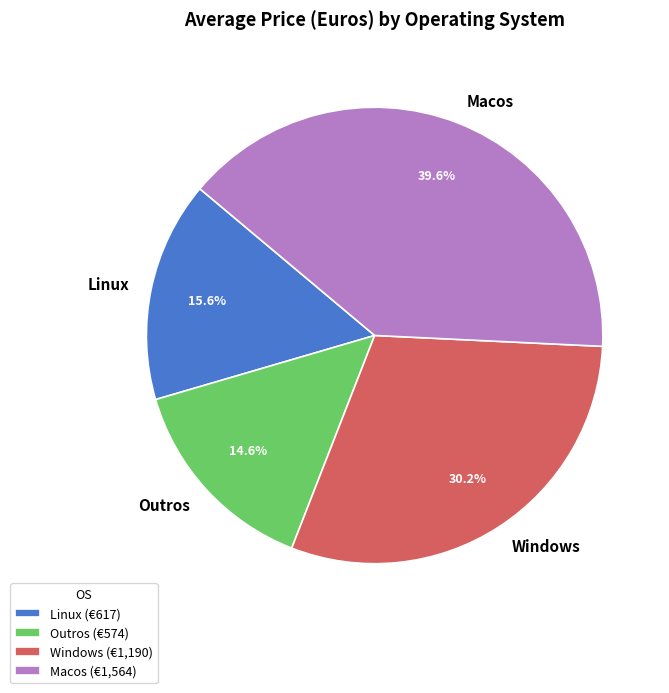

Rank the categories by value from lowest to highest.

Outros, Linux, Windows, Macos